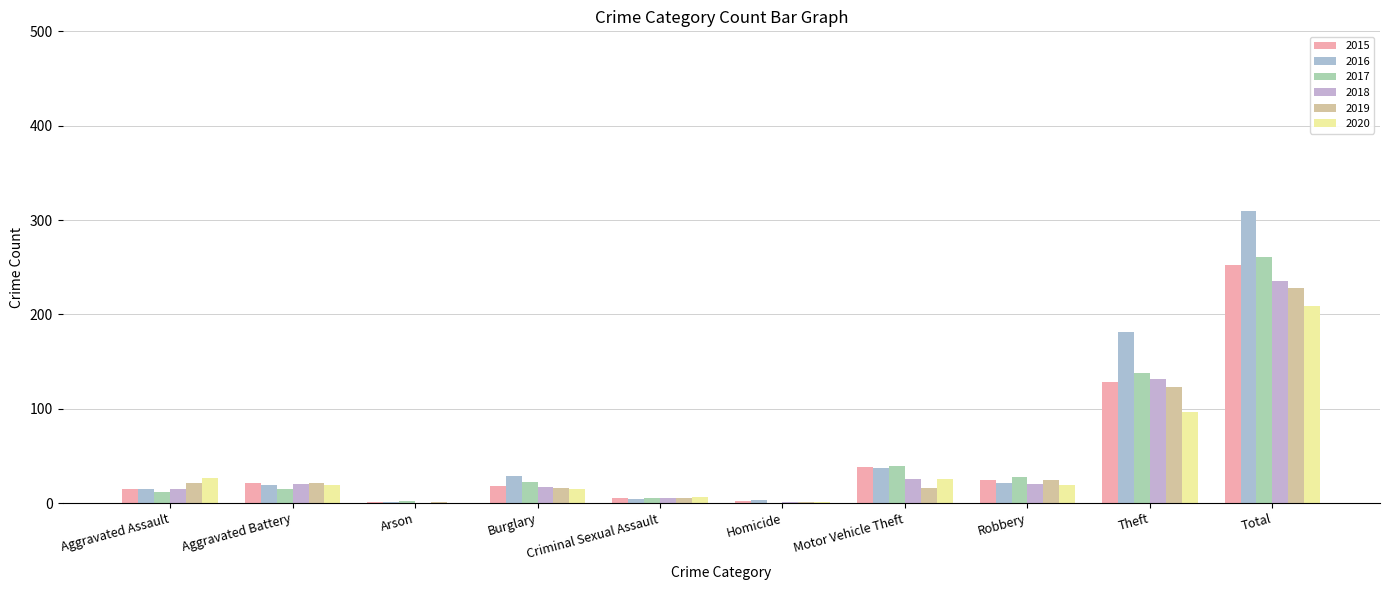

What is the sum of the 2020 values at Burglary and Robbery?

34